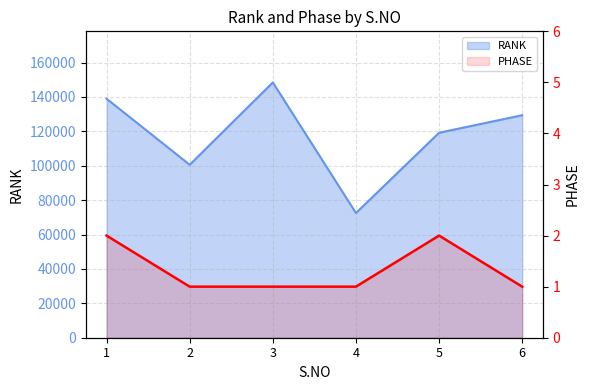

How many data points does each series have?

6